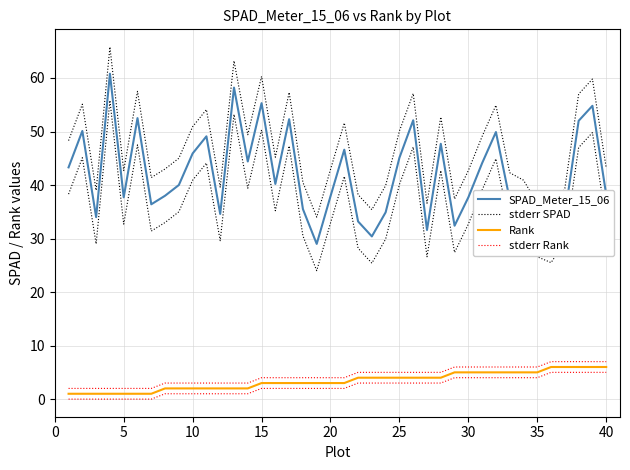

Reading left to right, what are all the values shown in this chart?

SPAD_Meter_15_06: 43.3	50.1	34.0	60.8	37.7	52.5	36.4	38.0	40.0	45.9	49.1	34.6	58.2	44.4	55.3	40.2	52.3	35.5	29.0	37.9	46.6	33.2	30.4	34.9	45.1	52.1	31.6	47.7	32.4	37.7	44.1	49.9	37.3	35.9	31.6	30.5	34.4	52.0	54.8	38.2
stderr SPAD: 48.3	55.1	39.0	65.8	42.7	57.5	41.4	43.0	45.0	50.9	54.1	39.6	63.2	49.4	60.3	45.2	57.3	40.5	34.0	42.9	51.6	38.2	35.4	39.9	50.1	57.1	36.6	52.7	37.4	42.7	49.1	54.9	42.3	40.9	36.6	35.5	39.4	57.0	59.8	43.2
Rank: 1.0	1.0	1.0	1.0	1.0	1.0	1.0	2.0	2.0	2.0	2.0	2.0	2.0	2.0	3.0	3.0	3.0	3.0	3.0	3.0	3.0	4.0	4.0	4.0	4.0	4.0	4.0	4.0	5.0	5.0	5.0	5.0	5.0	5.0	5.0	6.0	6.0	6.0	6.0	6.0
stderr Rank: 2.0	2.0	2.0	2.0	2.0	2.0	2.0	3.0	3.0	3.0	3.0	3.0	3.0	3.0	4.0	4.0	4.0	4.0	4.0	4.0	4.0	5.0	5.0	5.0	5.0	5.0	5.0	5.0	6.0	6.0	6.0	6.0	6.0	6.0	6.0	7.0	7.0	7.0	7.0	7.0